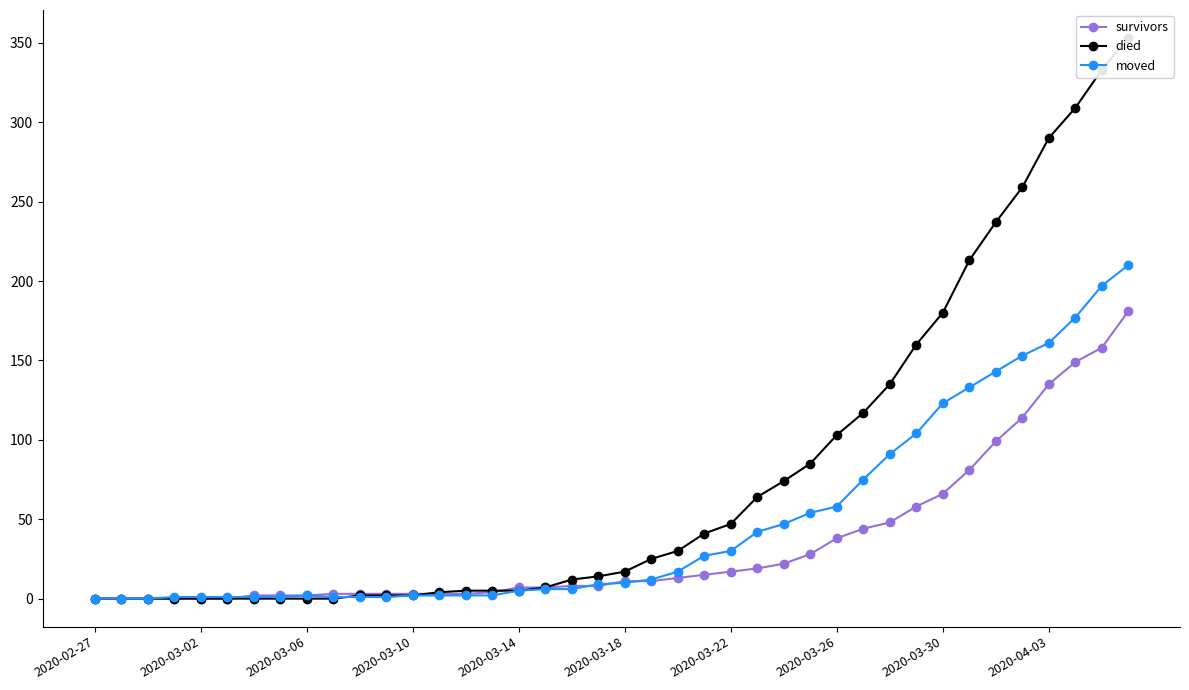

Which series has the largest total across all categories?

died